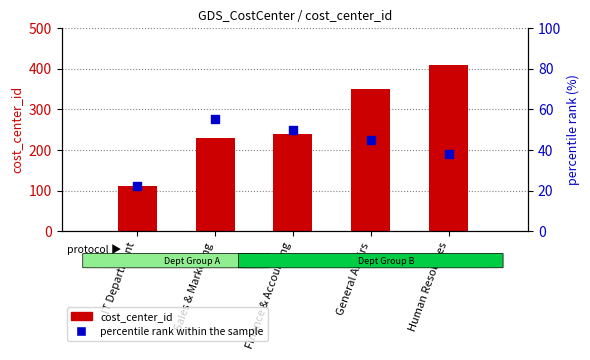

Which series contains the lowest Y value?

percentile rank within the sample